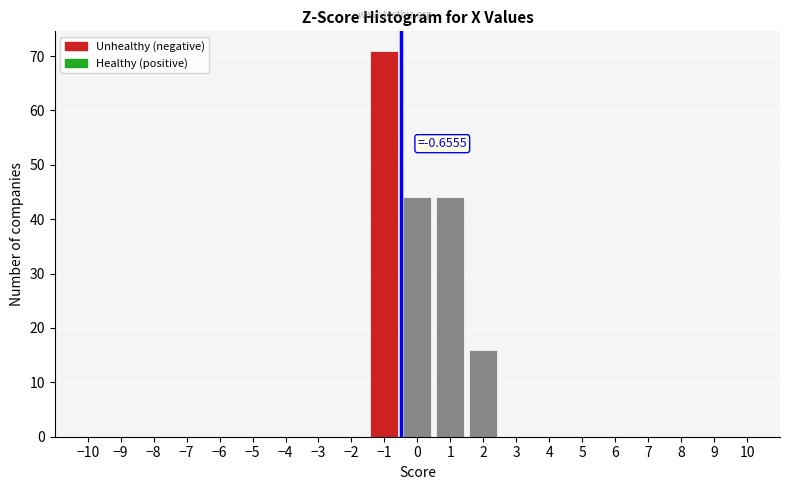

Over which range of the x-axis is the bar tallest?

-1.5 to -0.5